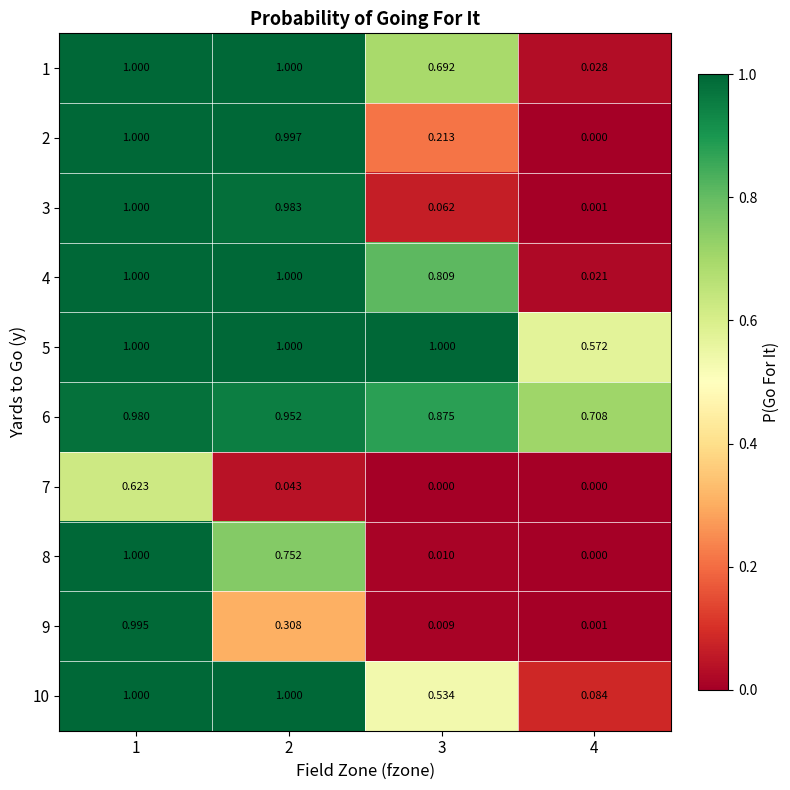

Reading left to right, transcribe all the data shown in this chart.

1: 1=1.0	2=1.0	3=0.7	4=0.0
2: 1=1.0	2=1.0	3=0.2	4=0.0
3: 1=1.0	2=1.0	3=0.1	4=0.0
4: 1=1.0	2=1.0	3=0.8	4=0.0
5: 1=1.0	2=1.0	3=1.0	4=0.6
6: 1=1.0	2=1.0	3=0.9	4=0.7
7: 1=0.6	2=0.0	3=0.0	4=0.0
8: 1=1.0	2=0.8	3=0.0	4=0.0
9: 1=1.0	2=0.3	3=0.0	4=0.0
10: 1=1.0	2=1.0	3=0.5	4=0.1